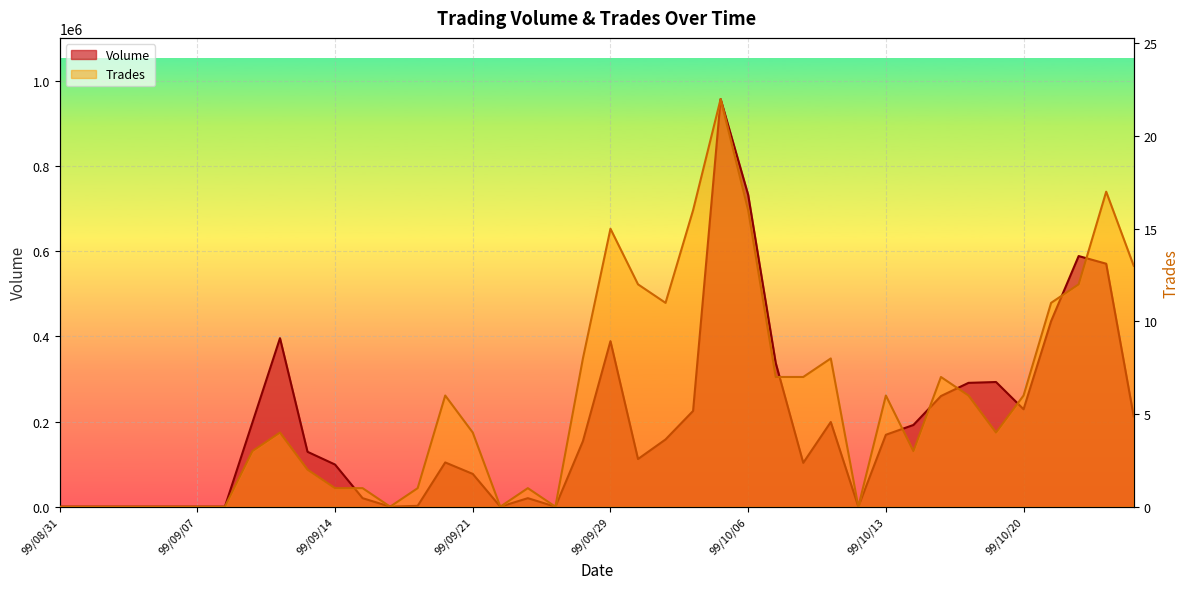

What is the label of the 12th point from the right?

99/10/11